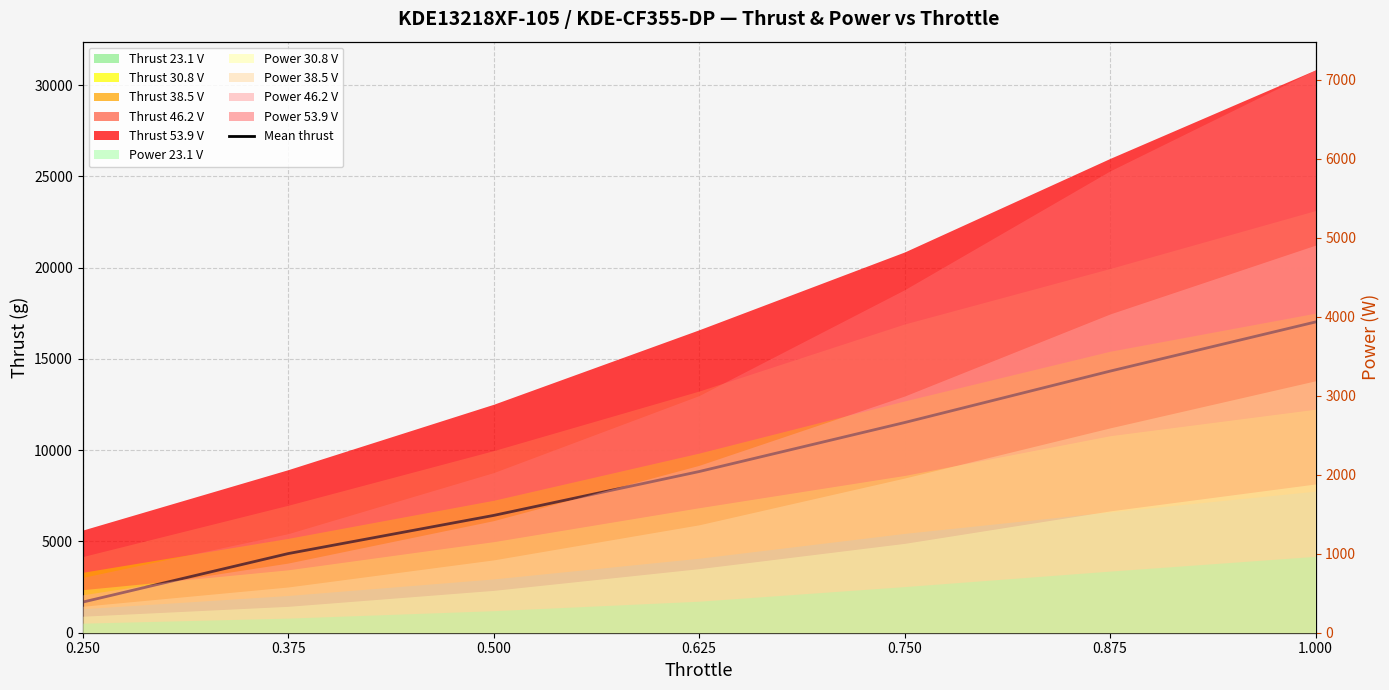

Reading left to right, list all the values displayed in this chart.

1677.8	4334.9	6425.2	8828.5	11512.7	14328.5	17022.1